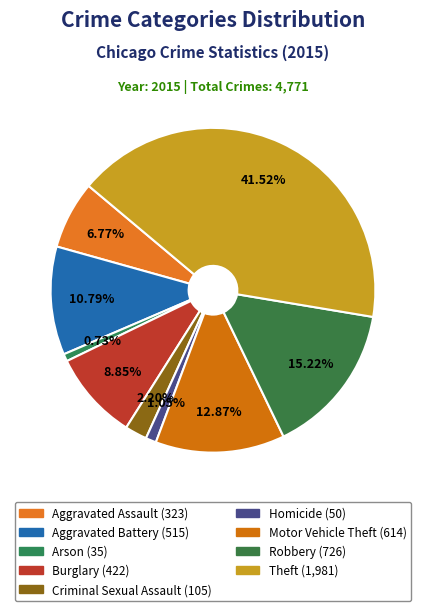

How many slices are in this pie chart?

9